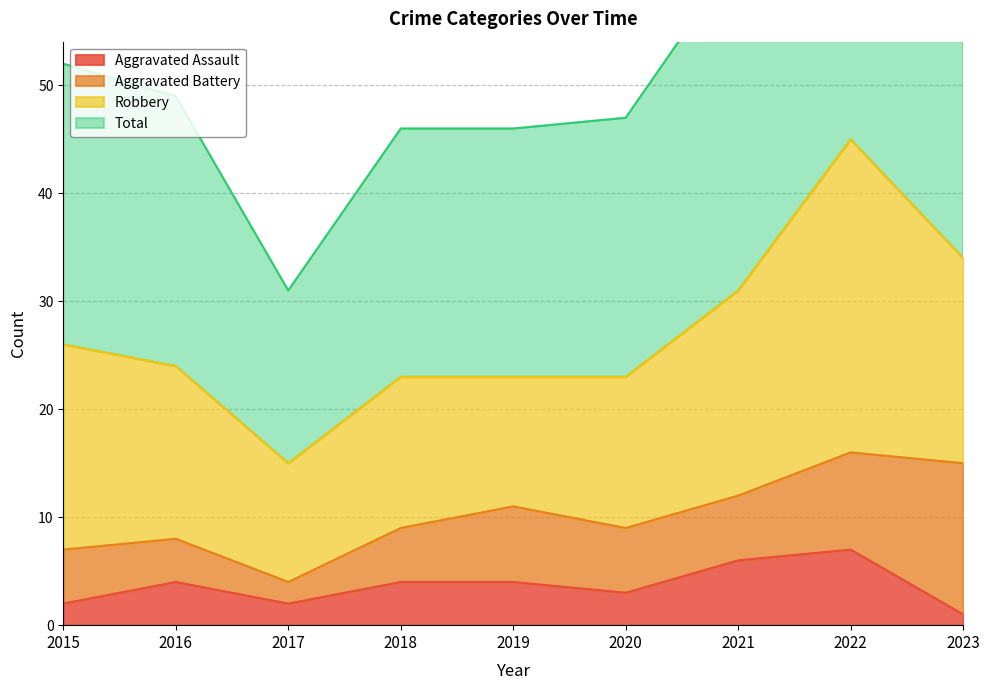

How many categories are shown in the chart?

9